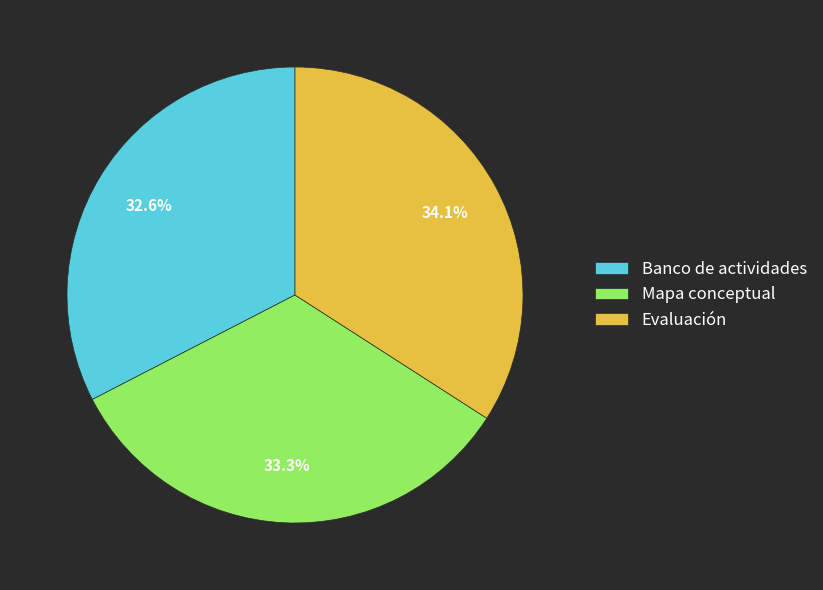

How many segments does this pie chart have?

3